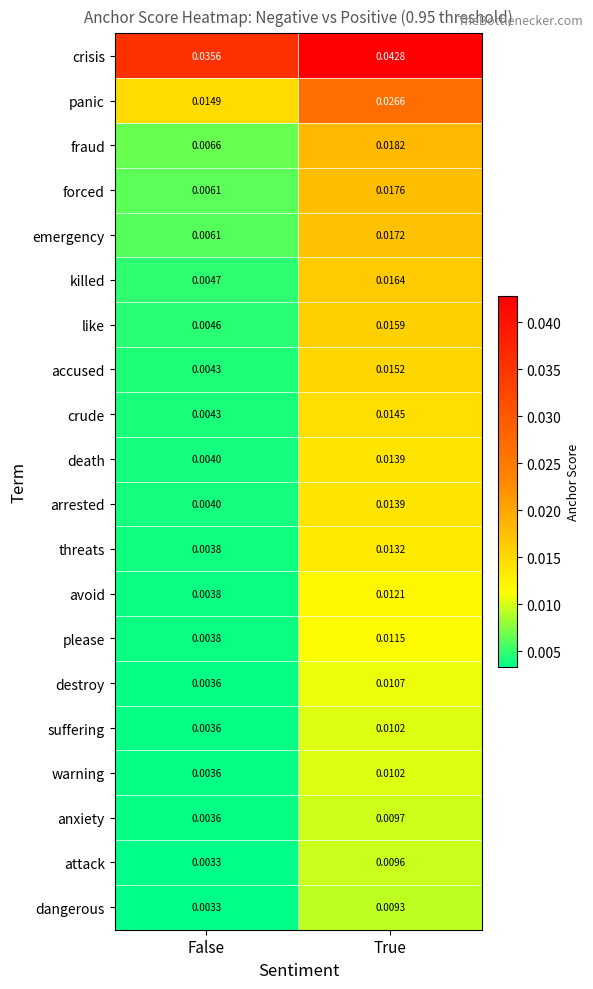

List the labels in order of killed value, largest first.

True, False